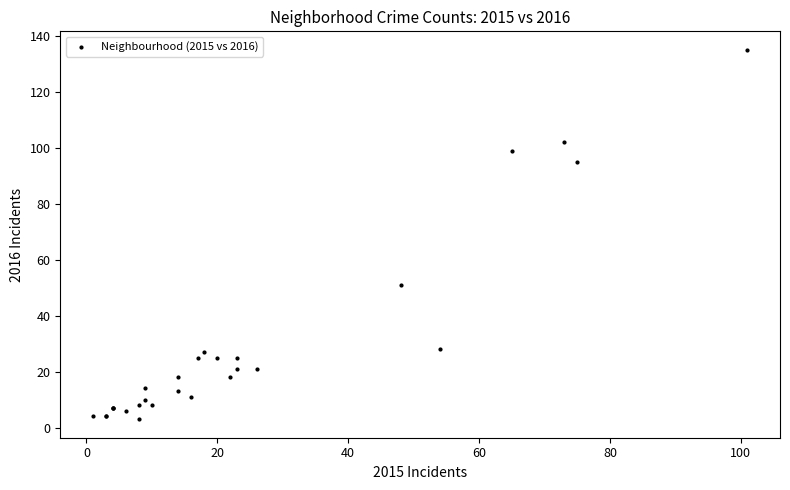

What Y value in the scatter plot is closest to 69?

51